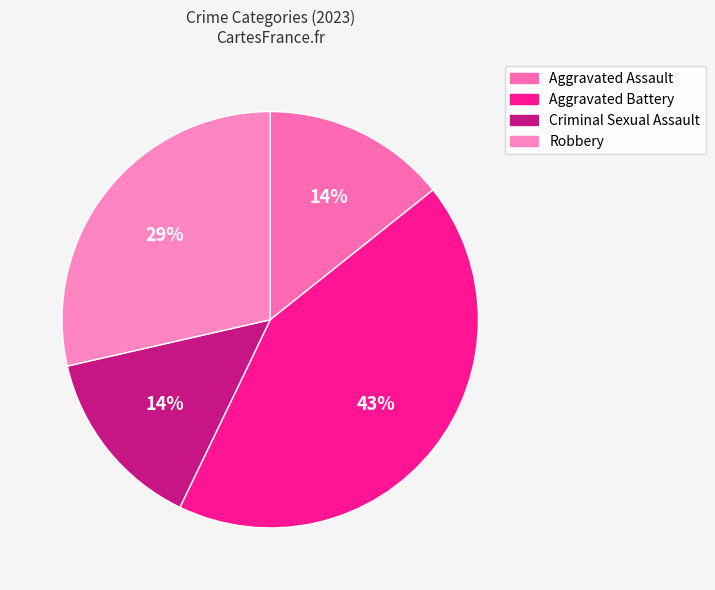

The Criminal Sexual Assault slice represents 5% of the pie. True or false?

False